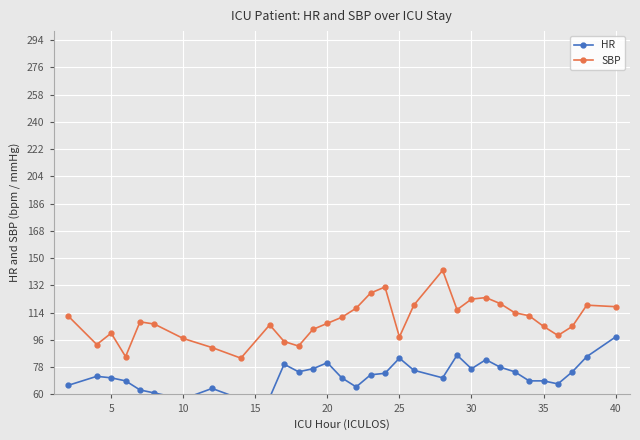

Does the chart display data point markers on the line(s)?

Yes